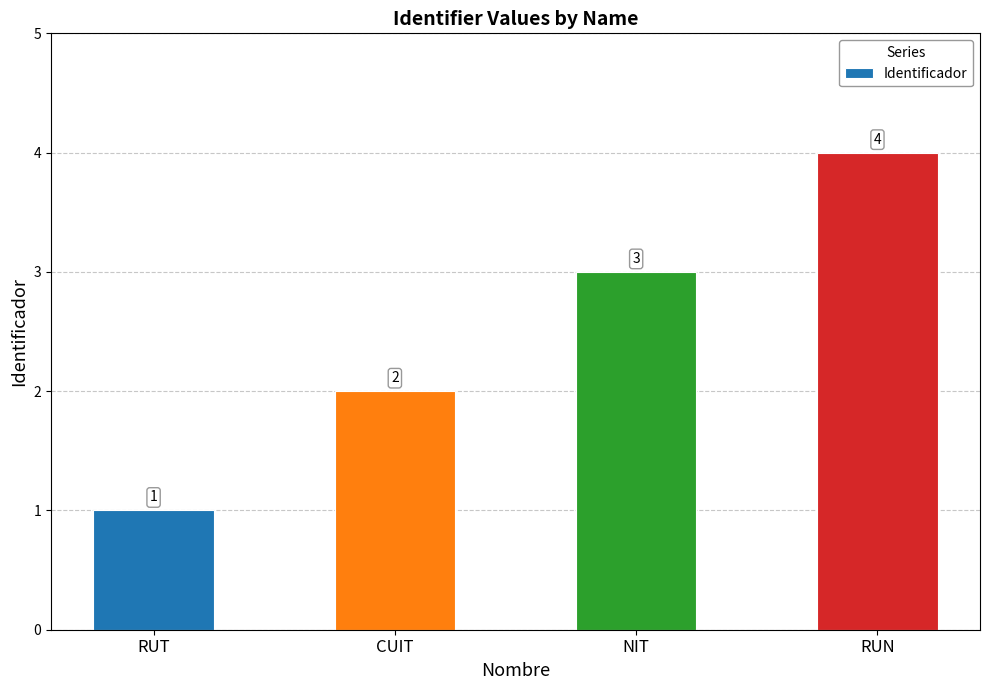

Rank the categories by value from highest to lowest.

RUN, NIT, CUIT, RUT